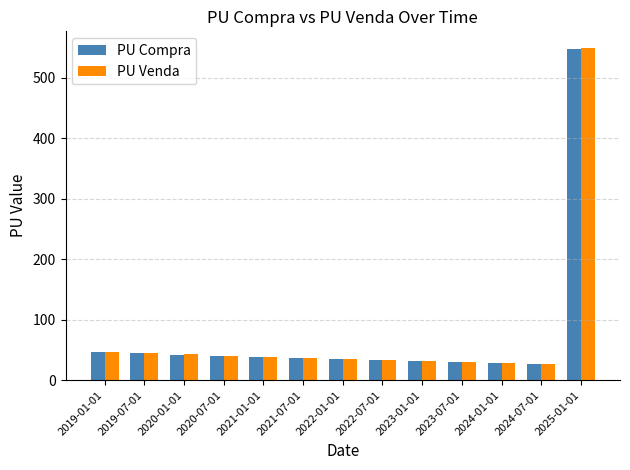

Between 2020-07-01 and 2025-01-01, which series saw the biggest shift?

PU Venda